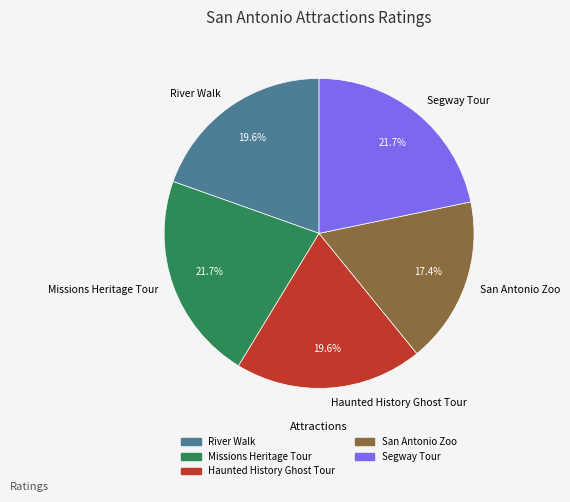

Which has a higher value, Missions Heritage Tour or San Antonio Zoo?

Missions Heritage Tour